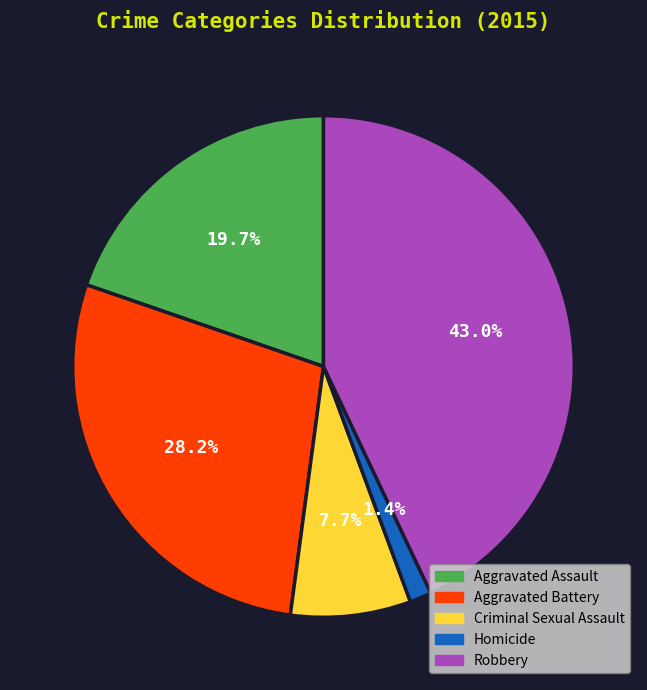

Between Criminal Sexual Assault and Aggravated Assault, which is larger?

Aggravated Assault